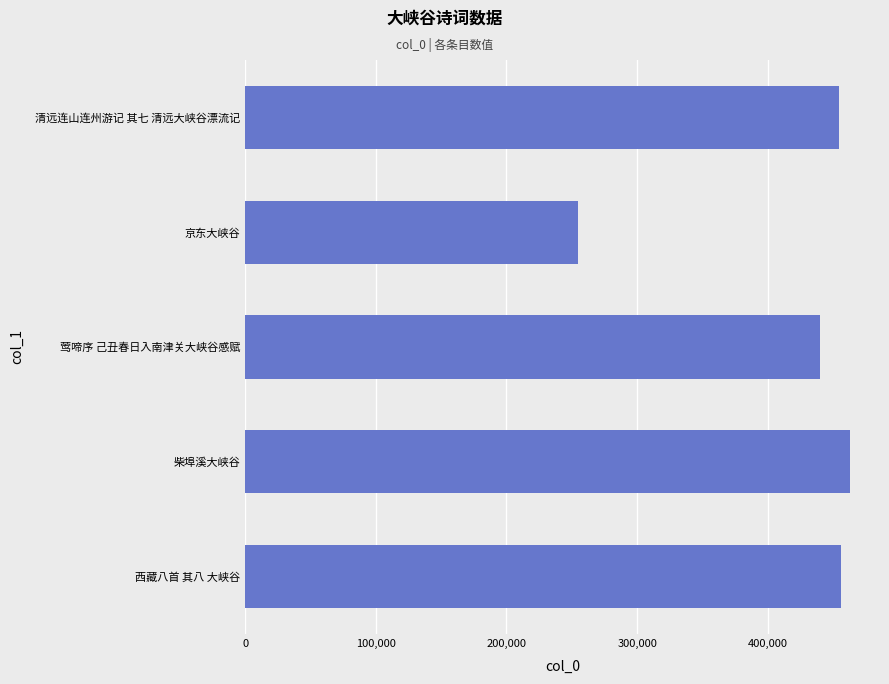

The value at 莺啼序 己丑春日入南津关大峡谷感赋 is 440177. True or false?

True